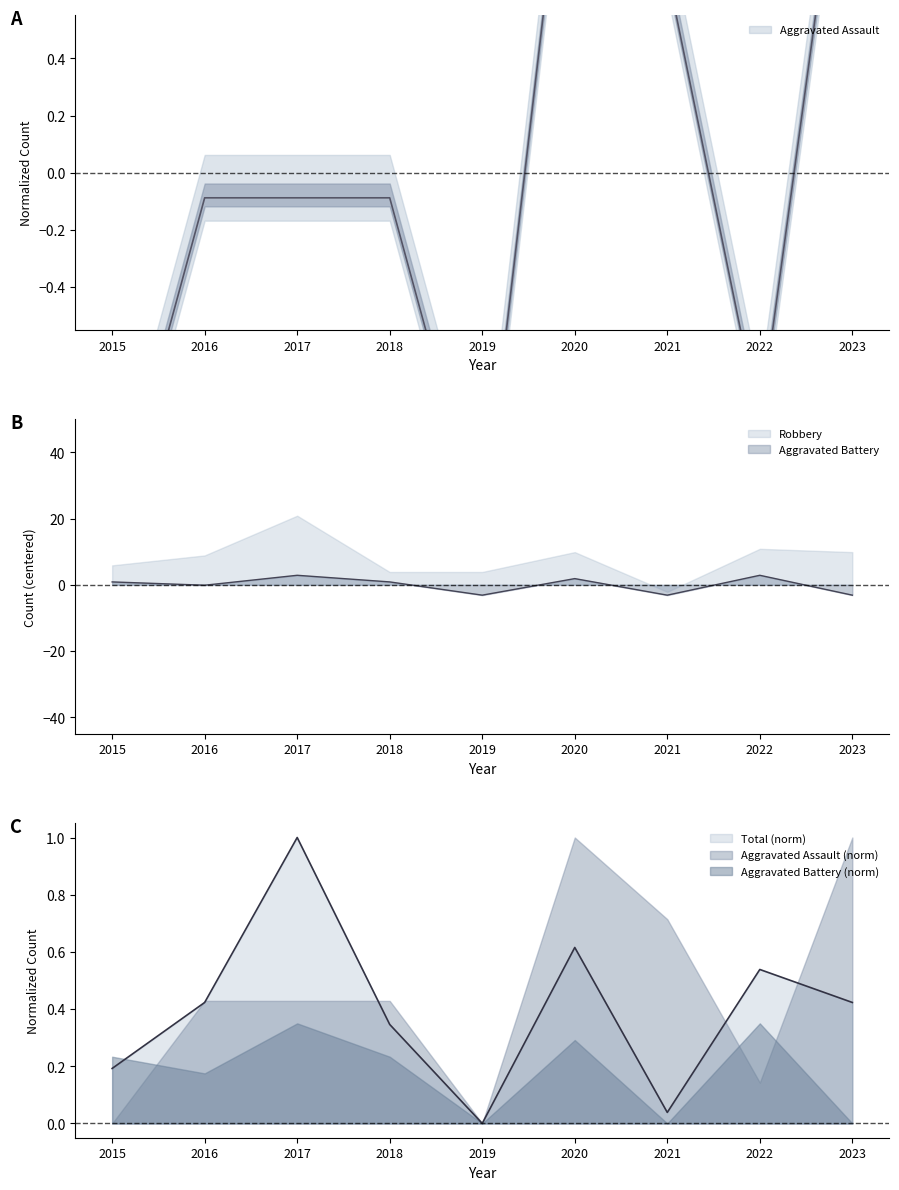

After their last crossing, which series has the higher values: Aggravated Assault or Total?

Aggravated Assault